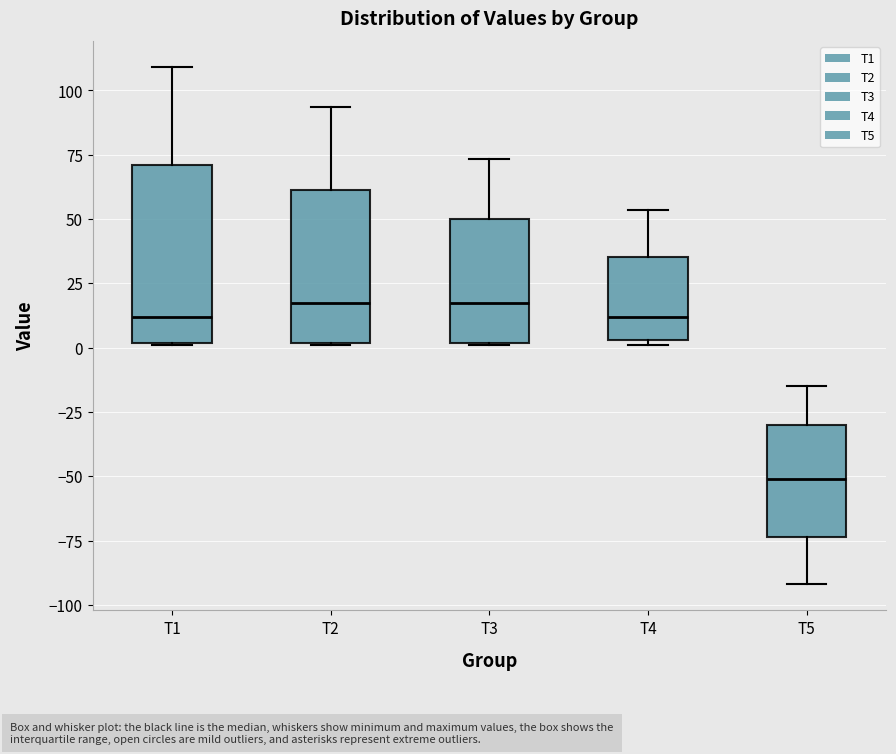

Reading left to right, read every box against the y-axis: the position of its median line, the range the box covers, and the ends of its whiskers. The values are not printed on the chart, so give them approximately, as read against the axis.

T1: median 10, box 0 to 70, whiskers 0 to 110
T2: median 15, box 0 to 60, whiskers 0 to 95
T3: median 15, box 0 to 50, whiskers 0 to 75
T4: median 10, box 5 to 35, whiskers 0 to 55
T5: median -50, box -75 to -30, whiskers -90 to -15